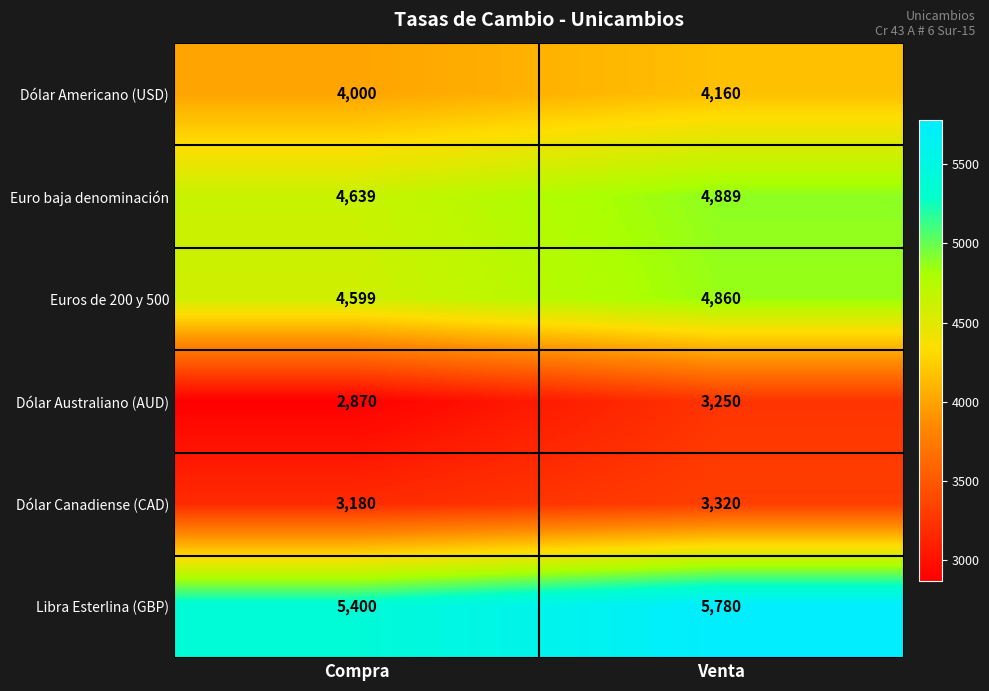

Reading left to right, list all the values displayed in this chart.

Dólar Americano (USD): Compra=4000	Venta=4160
Euro baja denominación: Compra=4639	Venta=4889
Euros de 200 y 500: Compra=4599	Venta=4860
Dólar Australiano (AUD): Compra=2870	Venta=3250
Dólar Canadiense (CAD): Compra=3180	Venta=3320
Libra Esterlina (GBP): Compra=5400	Venta=5780